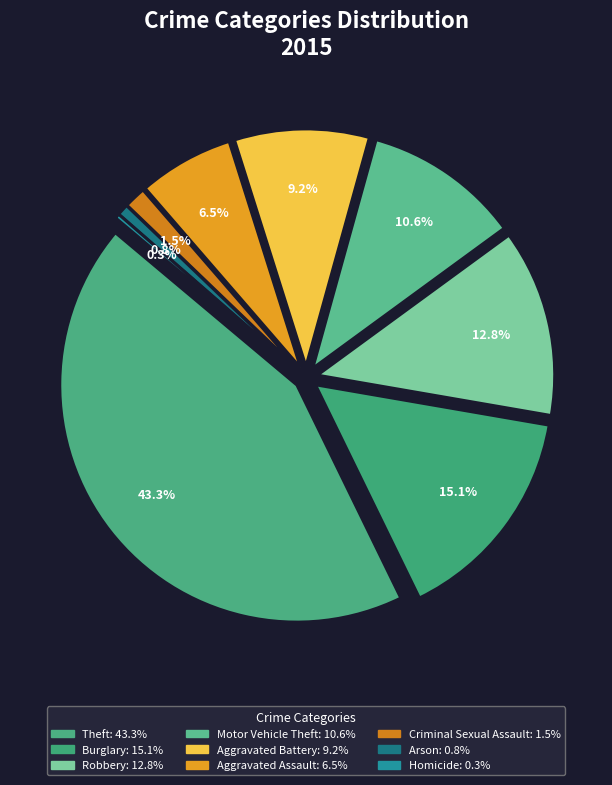

The Motor Vehicle Theft slice represents 24% of the pie. True or false?

False